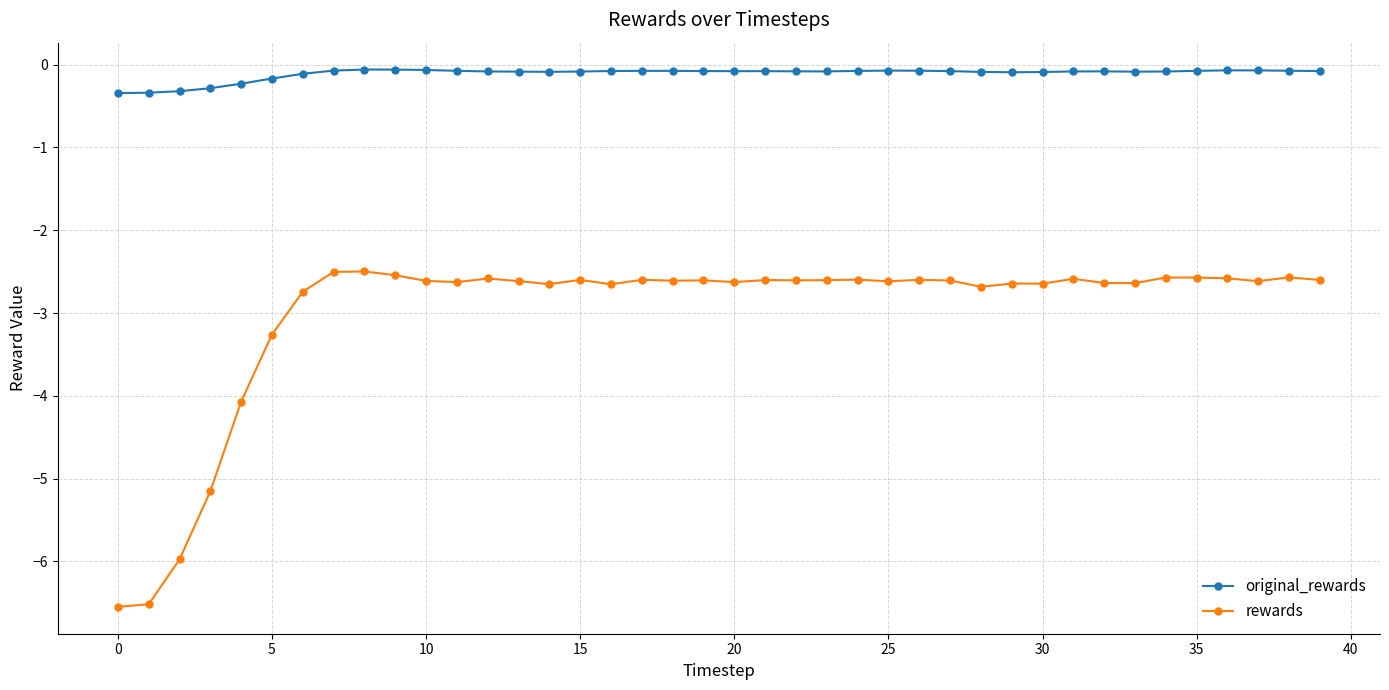

Does the chart have visible grid lines?

Yes